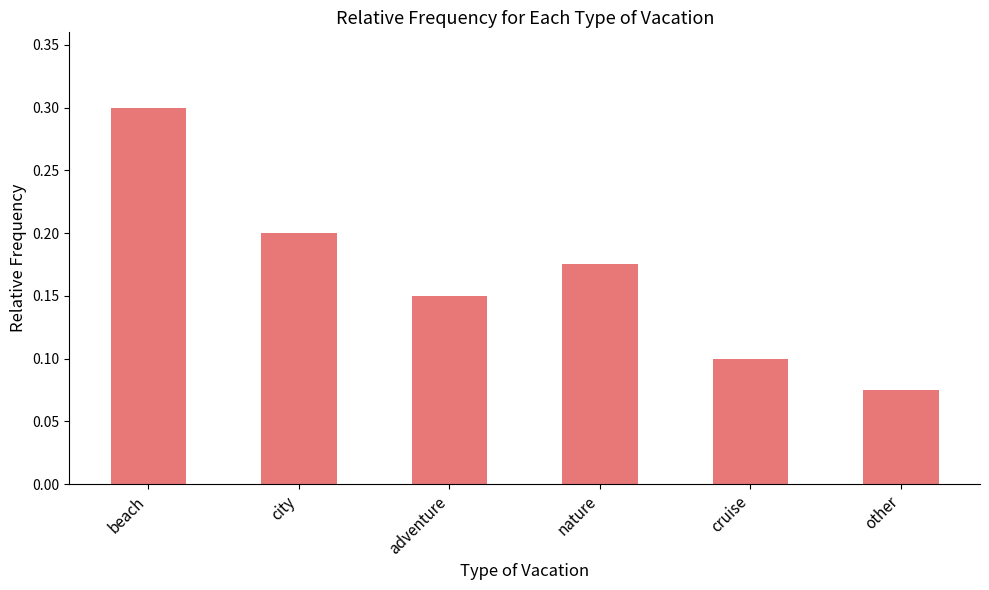

The value at other is 0.1. True or false?

True